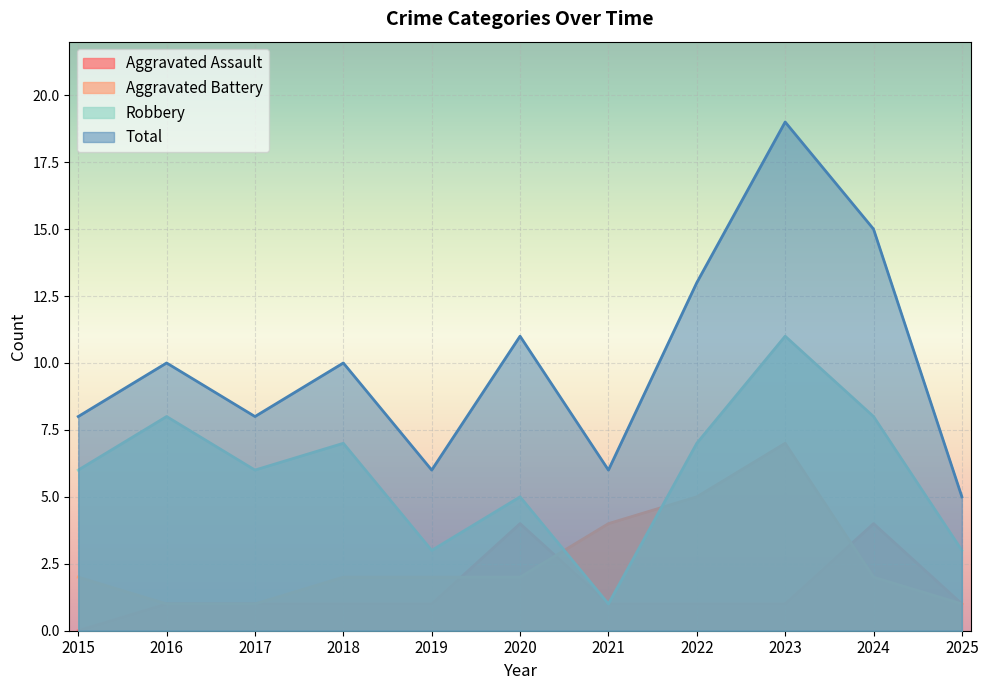

Where does the Total series first go above 10?

2020